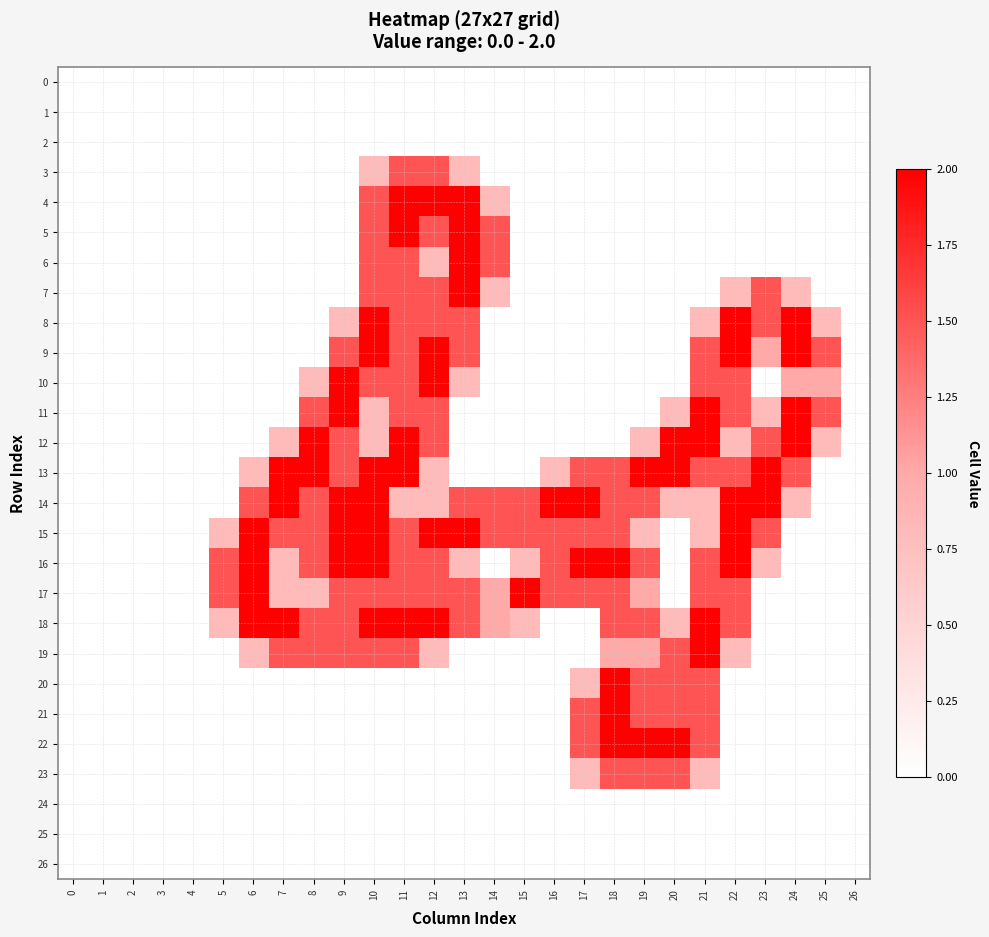

Count the number of data series in this chart.

27